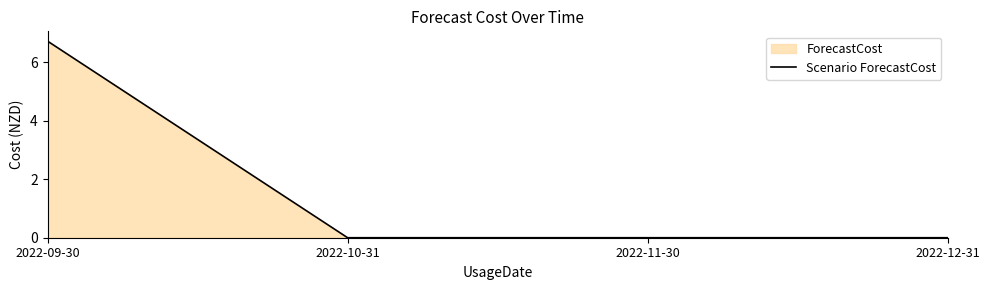

List the labels in order of value, largest first.

2022-09-30, 2022-10-31, 2022-11-30, 2022-12-31